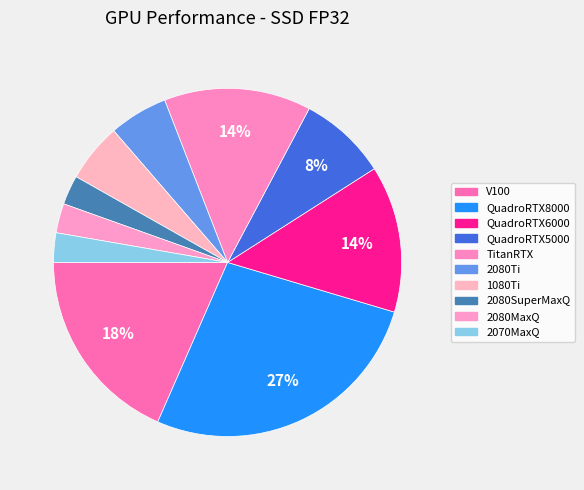

Which category has the smallest portion of the pie?

2080SuperMaxQ